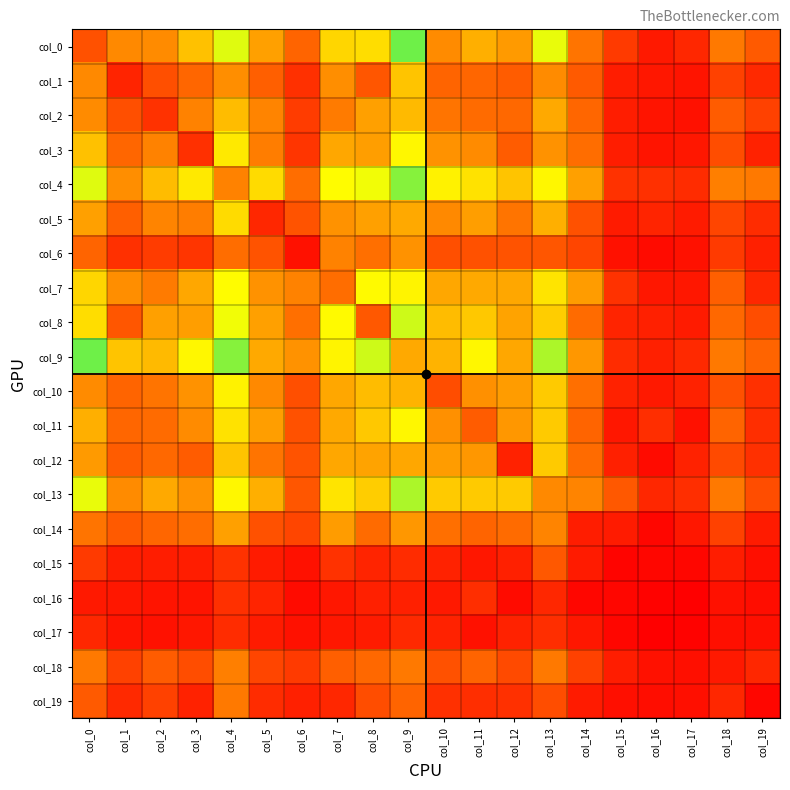

How many categories are shown in the chart?

20